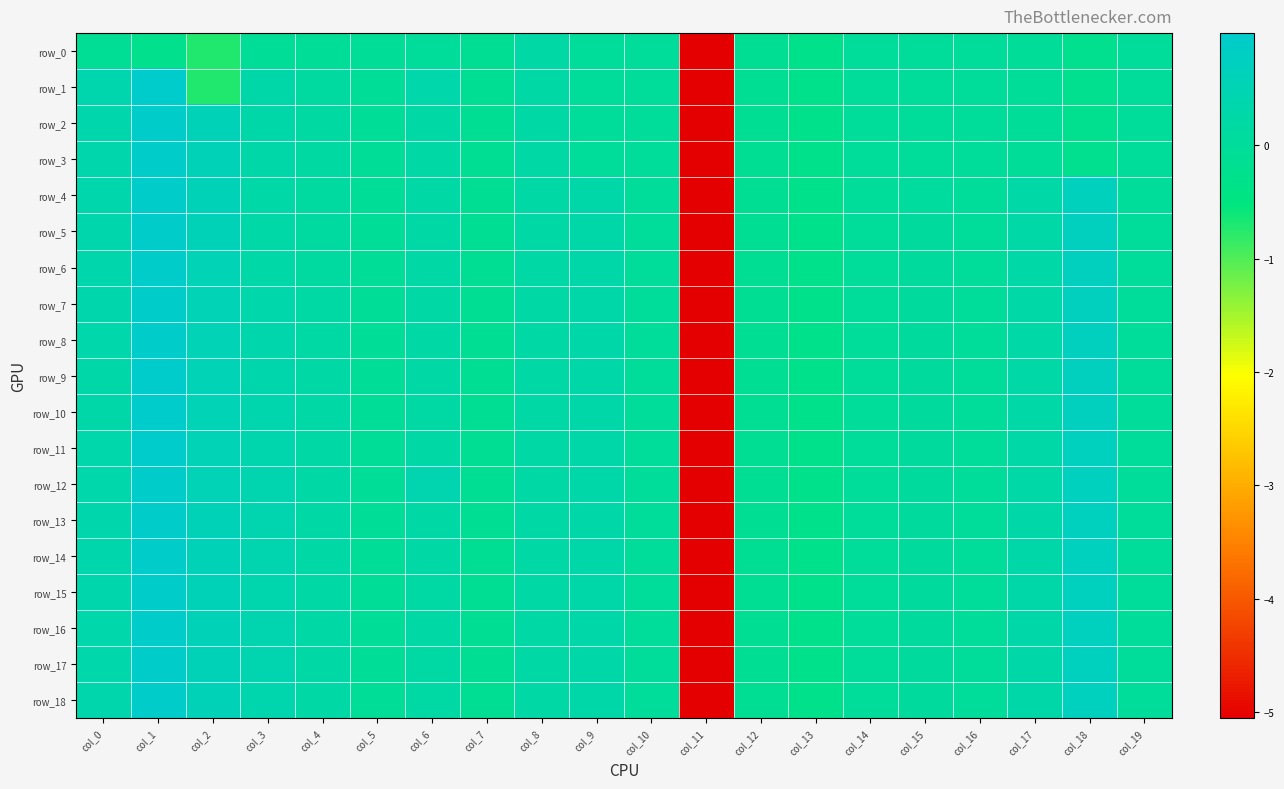

Where does the row_16 series first go above 0?

col_0